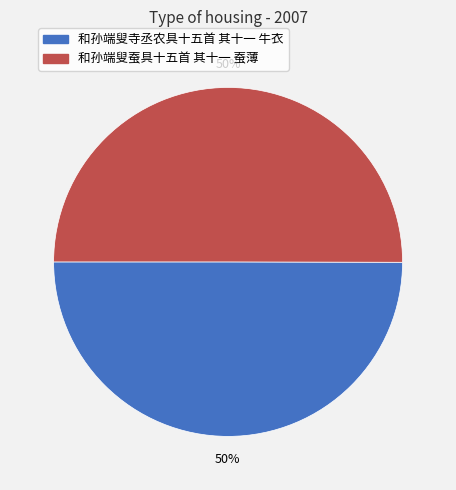

To the nearest percent, what percentage of the pie is 和孙端叟寺丞农具十五首 其十一 牛衣?

50%